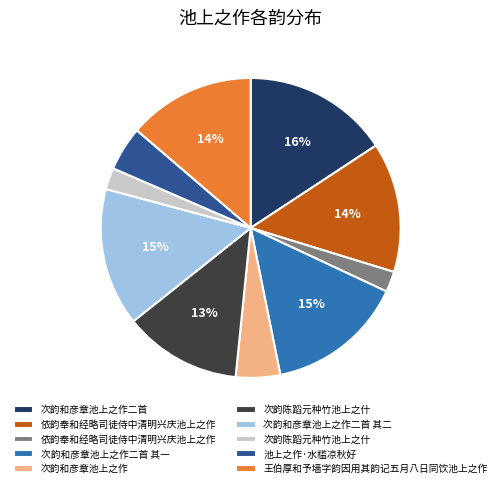

To the nearest percent, what is the difference between the largest and smallest slice percentages?

14%